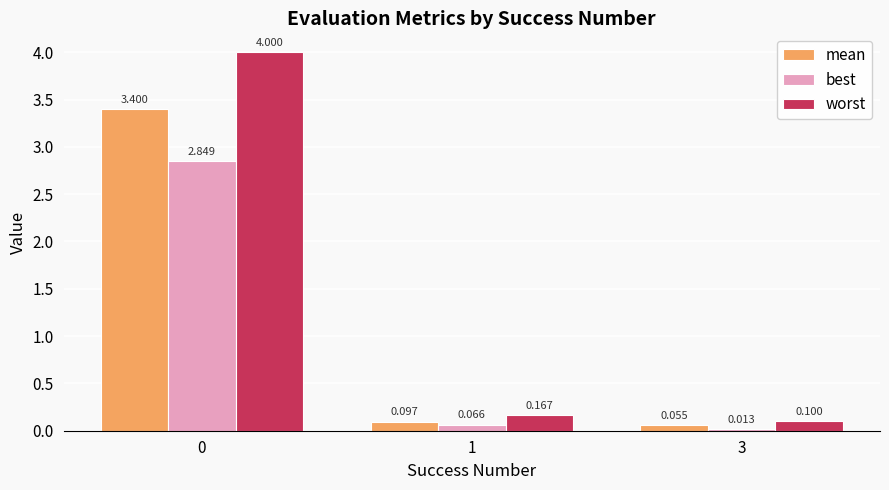

The value of worst at 0 is 2.3. True or false?

False